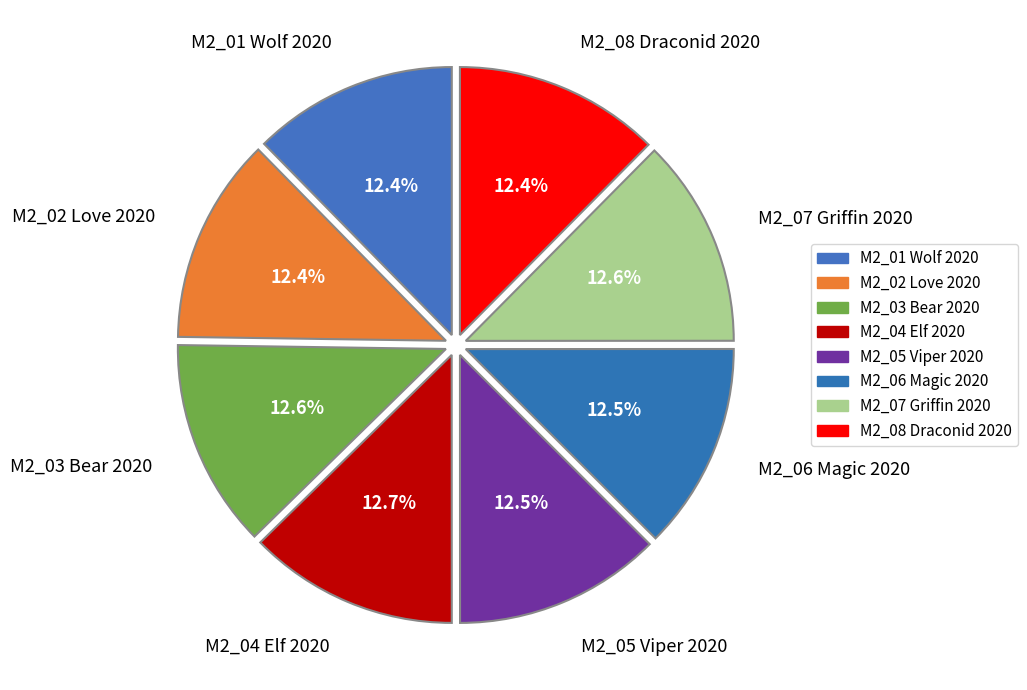

Is it true that M2_06 Magic 2020 is 5% of the pie?

False